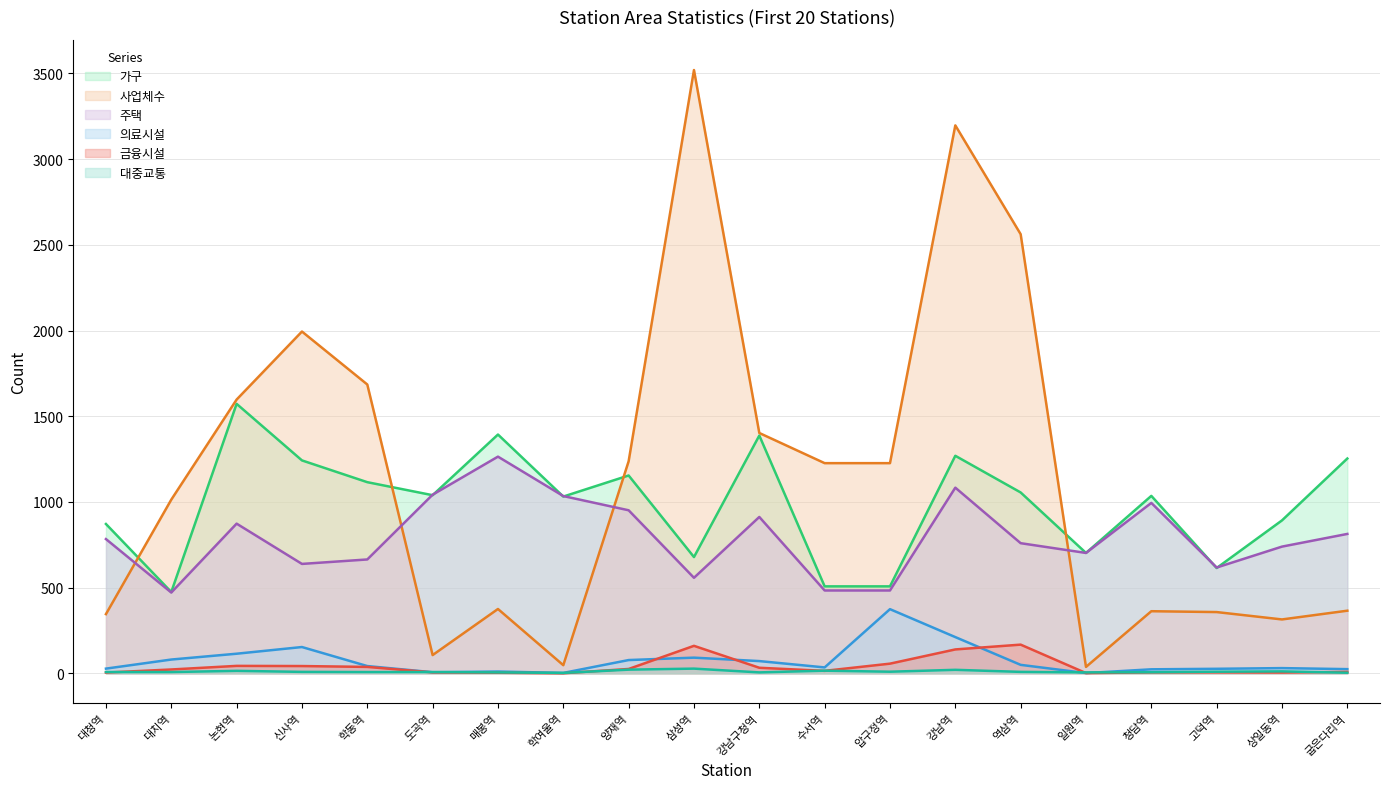

What is the value of the 대중교통 point at the 11th from the left?

5